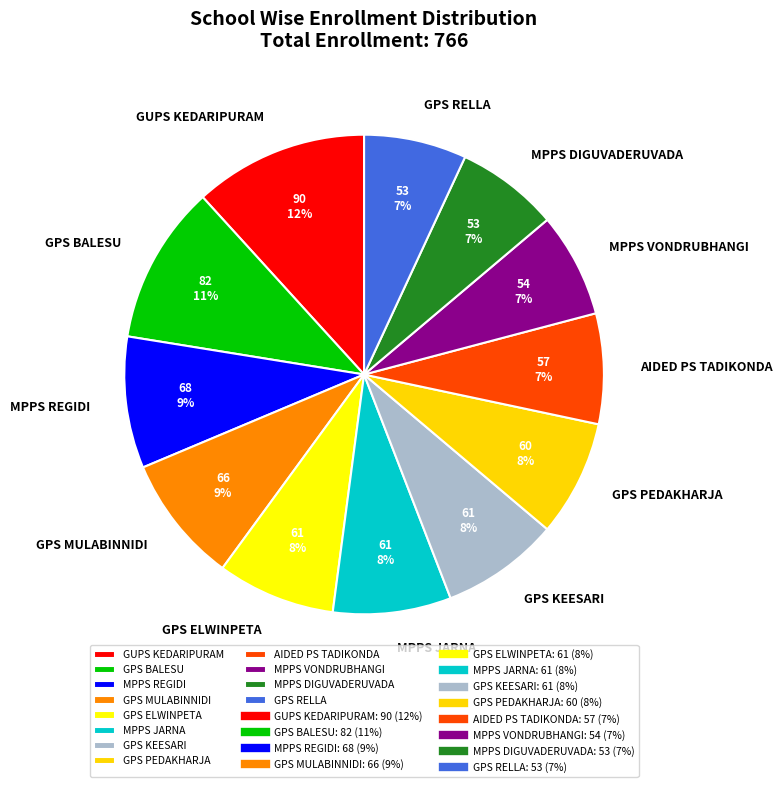

Is AIDED PS TADIKONDA the majority of the pie?

No